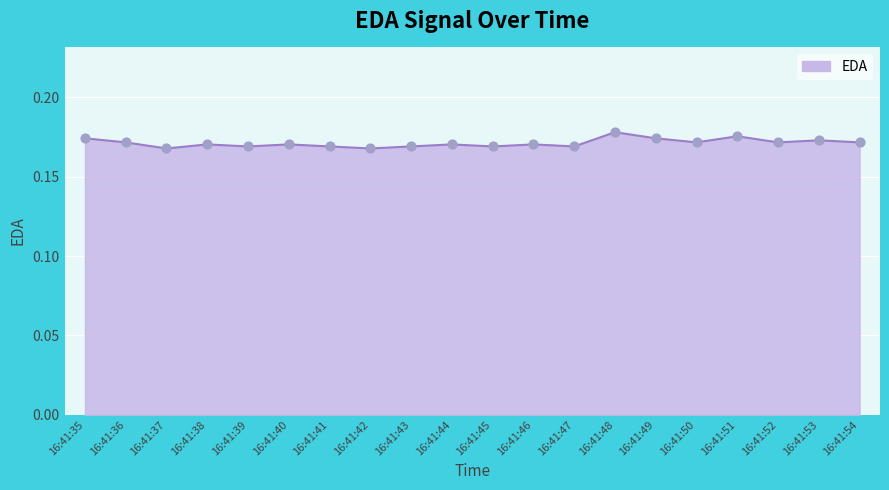

Between 16:41:48 and 16:41:41, which is larger?

16:41:48